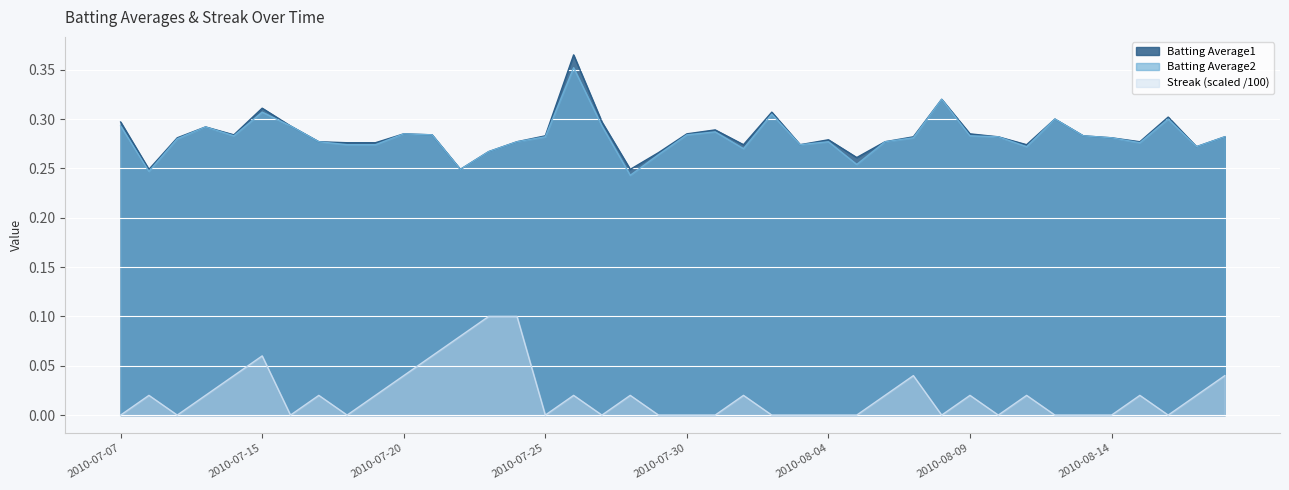

At which label is Streak closest to 0?

2010-07-07